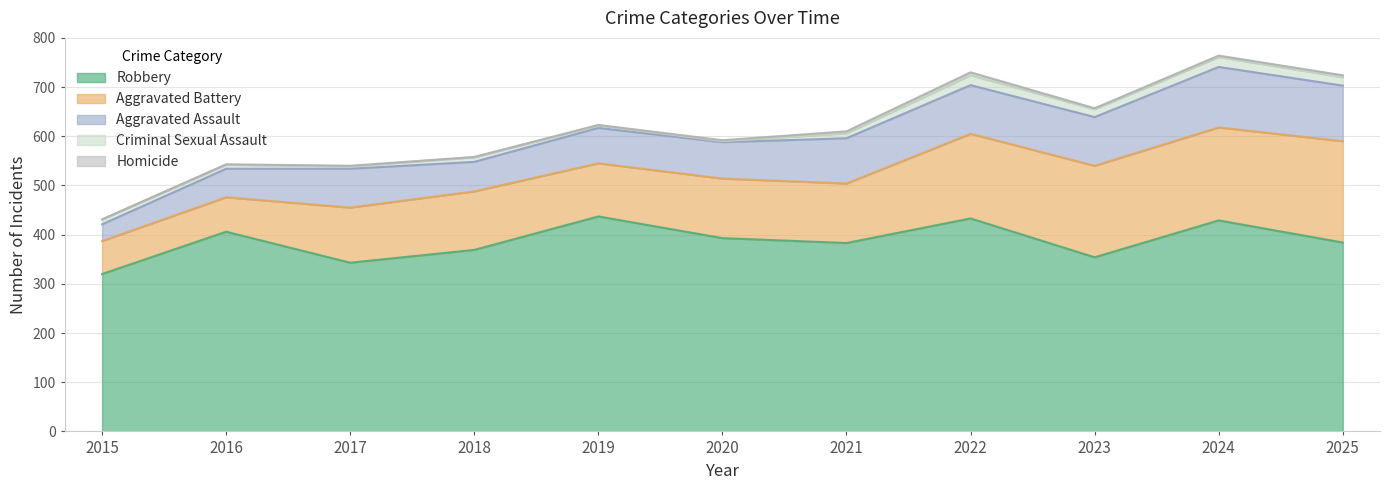

What is the value of the Homicide point at the 5th from the left?

1